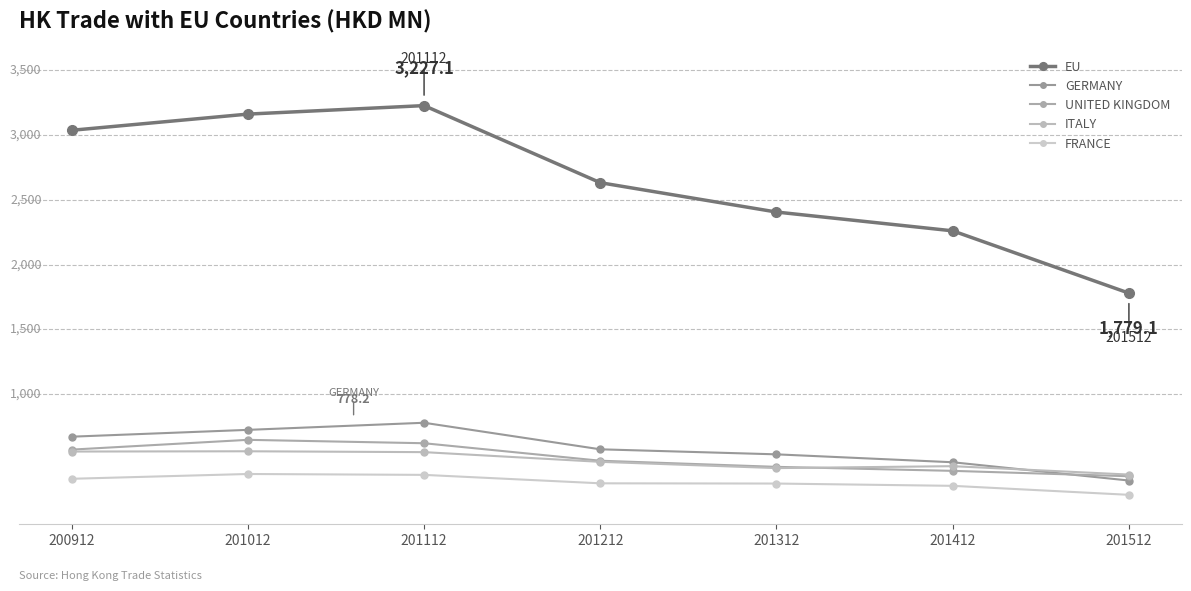

Does the chart have visible grid lines?

No